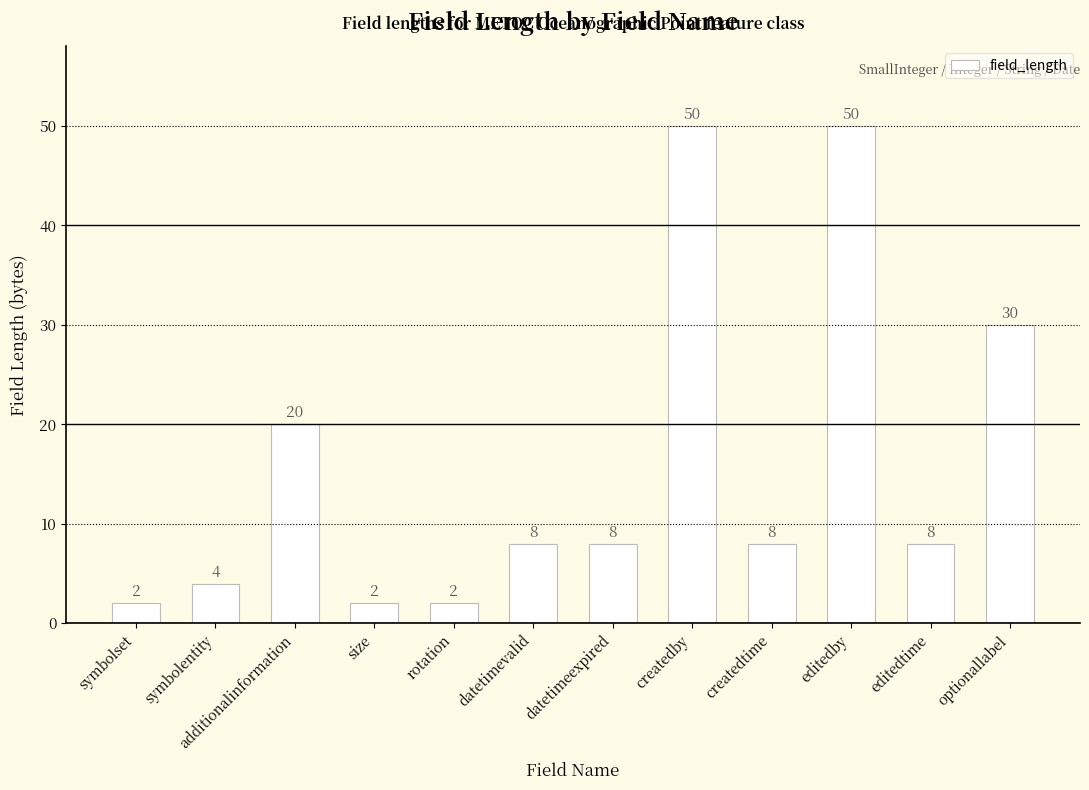

Reading left to right, transcribe all the data shown in this chart.

symbolset=2	symbolentity=4	additionalinformation=20	size=2	rotation=2	datetimevalid=8	datetimeexpired=8	createdby=50	createdtime=8	editedby=50	editedtime=8	optionallabel=30